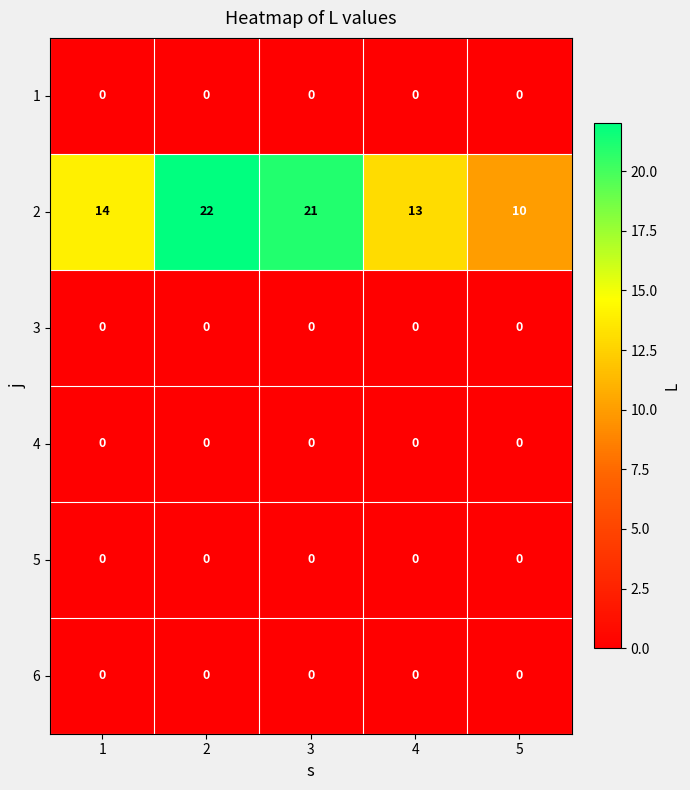

What is the total value across all series at 5?

10